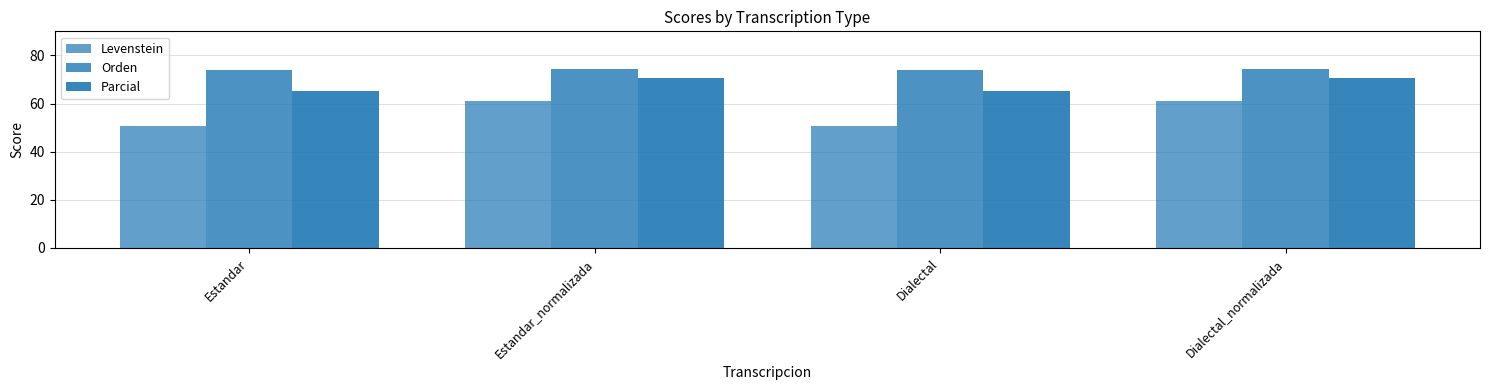

Reading left to right, transcribe all the data shown in this chart.

Levenstein: Estandar=50.7	Estandar_normalizada=61.0	Dialectal=50.7	Dialectal_normalizada=61.0
Orden: Estandar=73.9	Estandar_normalizada=74.3	Dialectal=73.9	Dialectal_normalizada=74.3
Parcial: Estandar=65.0	Estandar_normalizada=70.7	Dialectal=65.0	Dialectal_normalizada=70.7